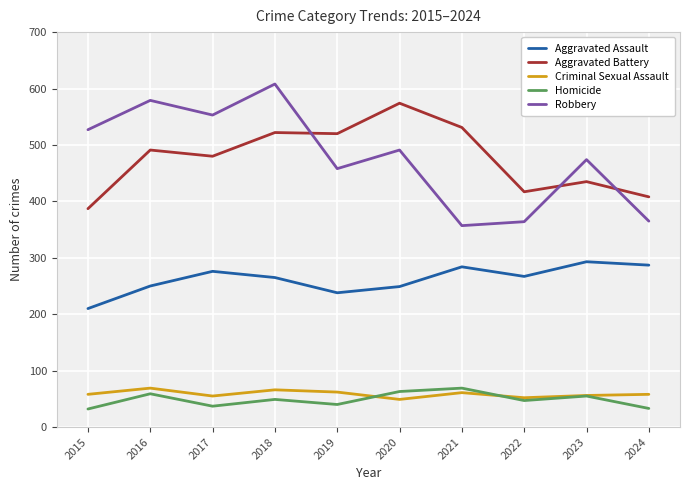

What is the smallest value displayed?

32